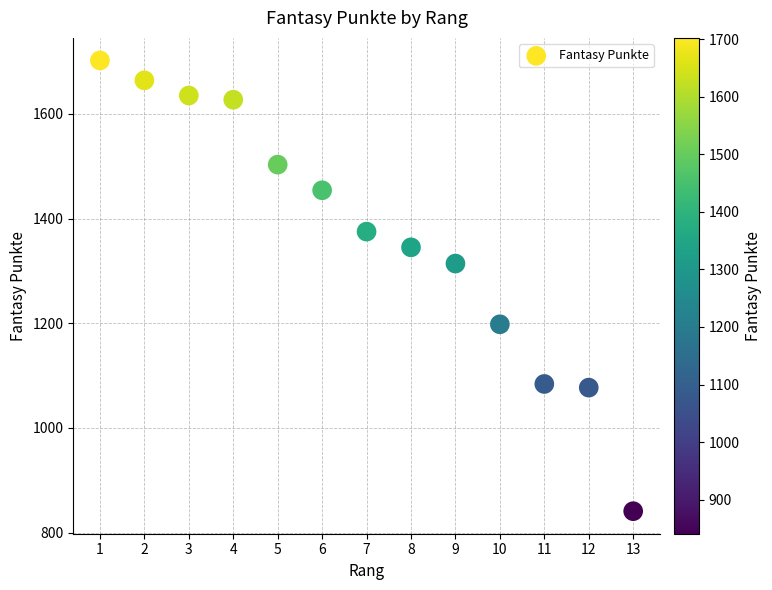

What Y value in the scatter plot is closest to 1271?

1314